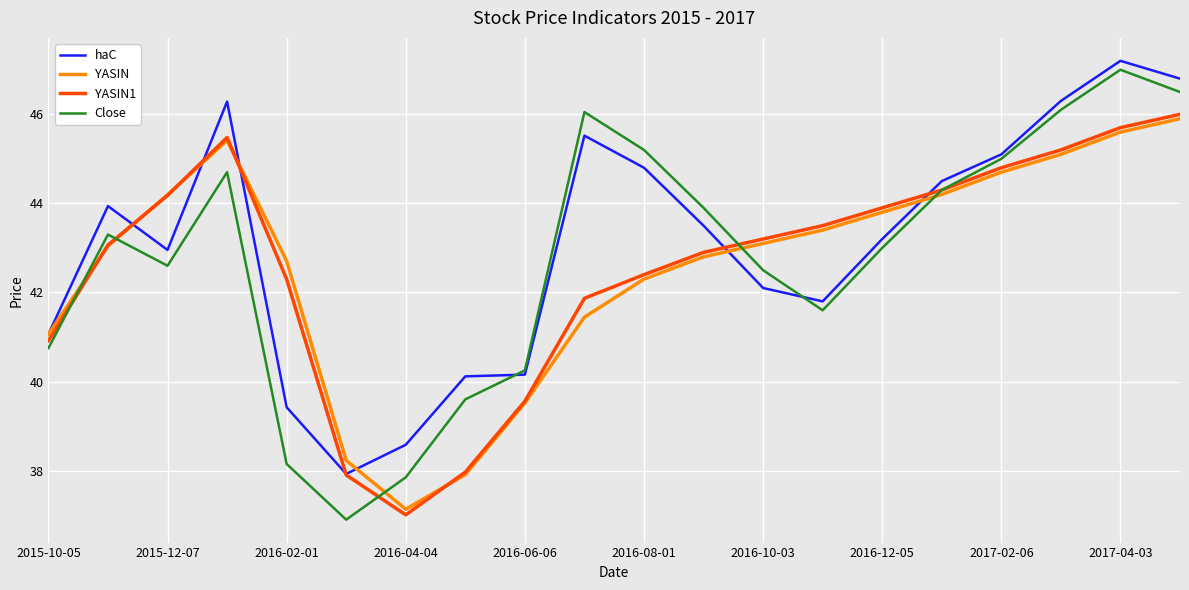

List the series in order of their peak value, lowest first.

YASIN, YASIN1, Close, haC